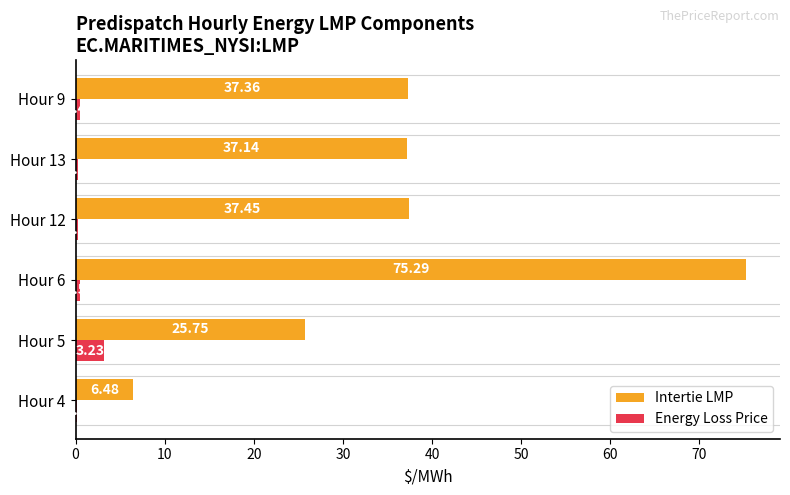

Count the number of categories in the chart.

6